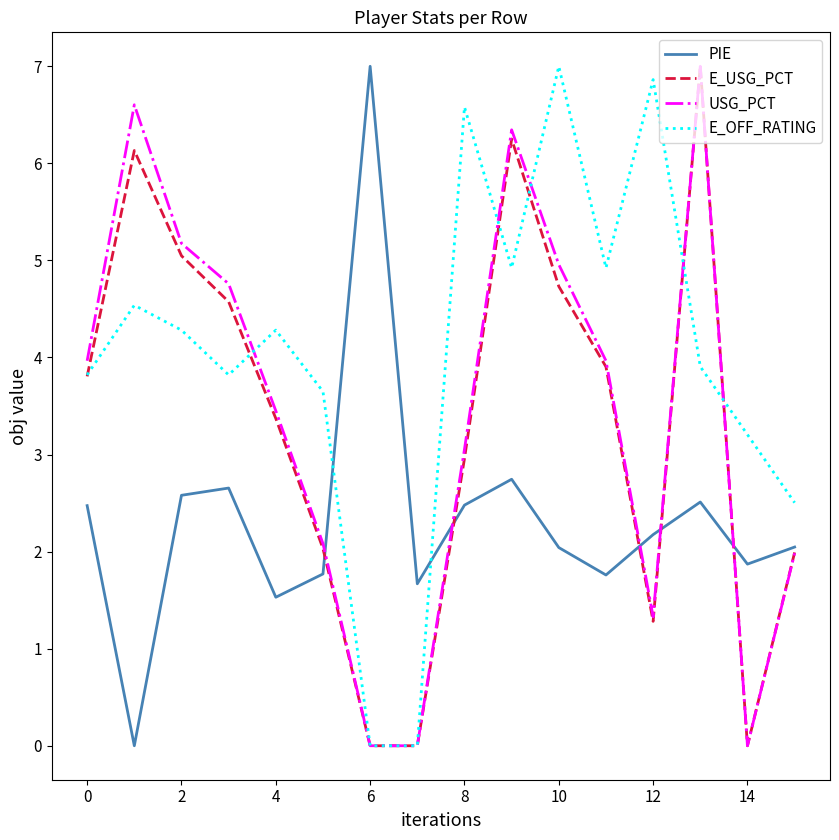

Which series has the largest total across all categories?

E_OFF_RATING